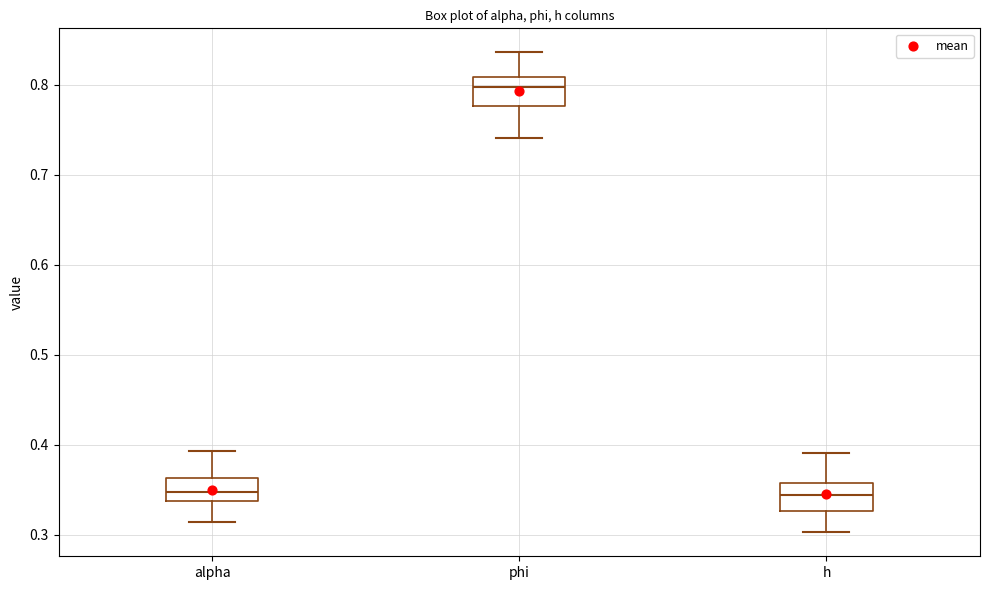

Reading left to right, read every box against the y-axis: the position of its median line, the range the box covers, and the ends of its whiskers. The values are not printed on the chart, so give them approximately, as read against the axis.

alpha: median 0.35, box 0.34 to 0.36, whiskers 0.31 to 0.39
phi: median 0.80, box 0.78 to 0.81, whiskers 0.74 to 0.84
h: median 0.34, box 0.33 to 0.36, whiskers 0.30 to 0.39